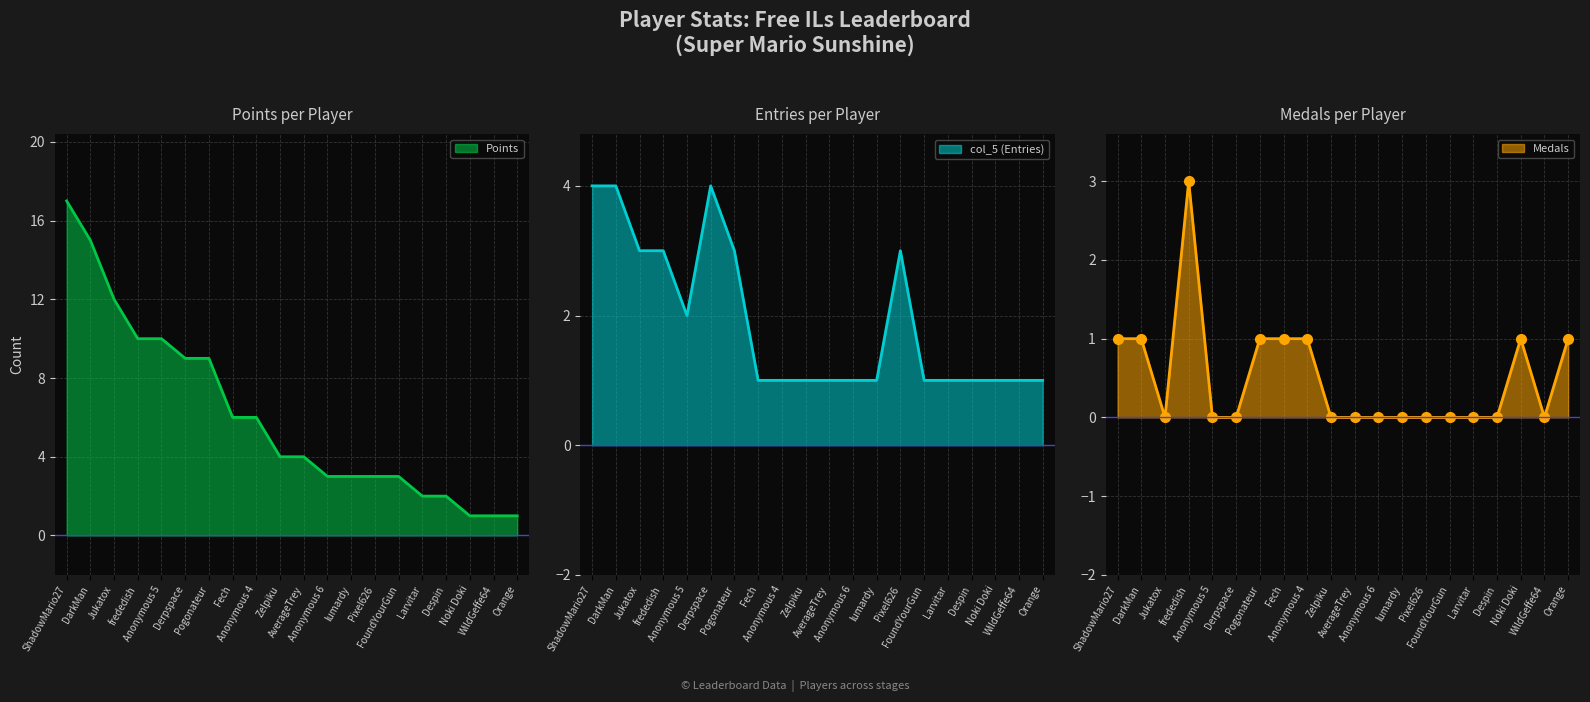

The value of col_5 (Entries) at Larvitar is 1. True or false?

True